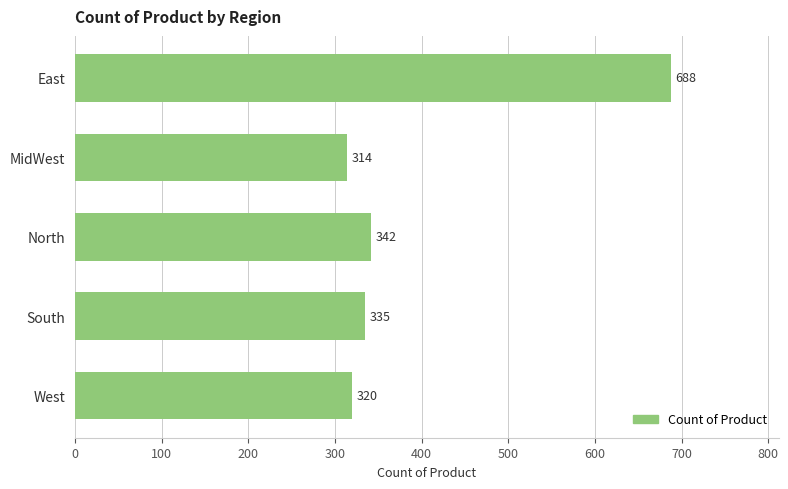

What is the sum of the values at West and East?

1008